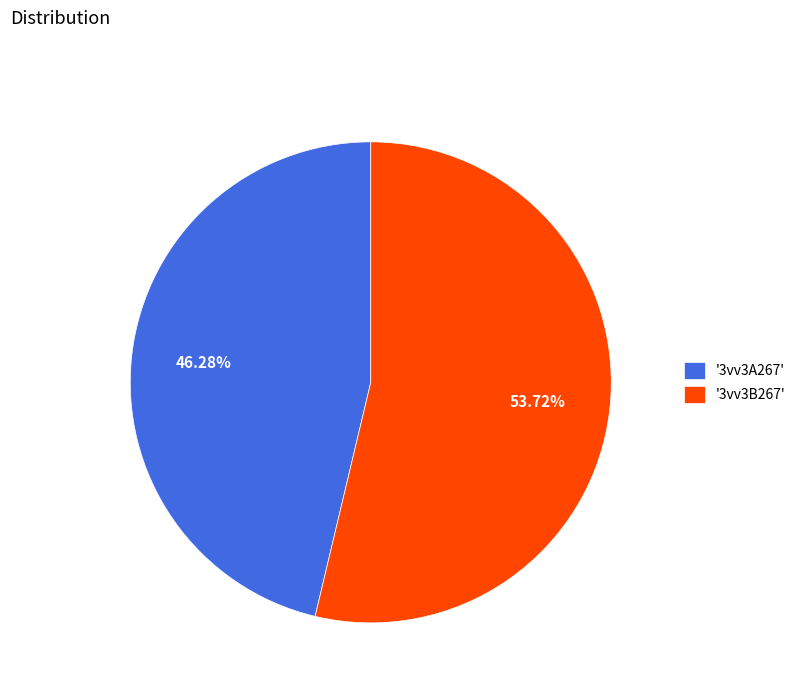

What is the ratio of the value at '3vv3B267' to the value at '3vv3A267'?

1.2